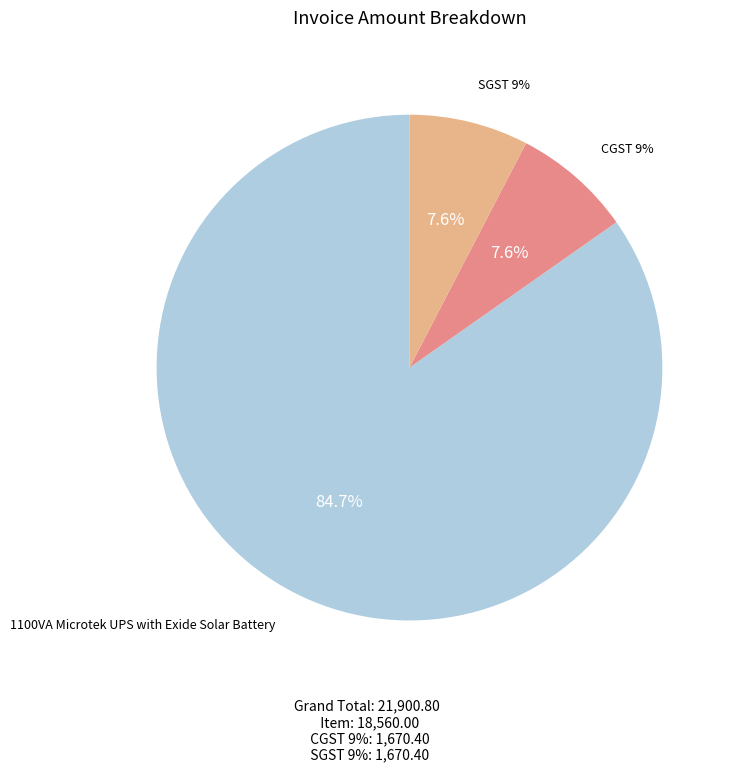

How many slices are in this pie chart?

3